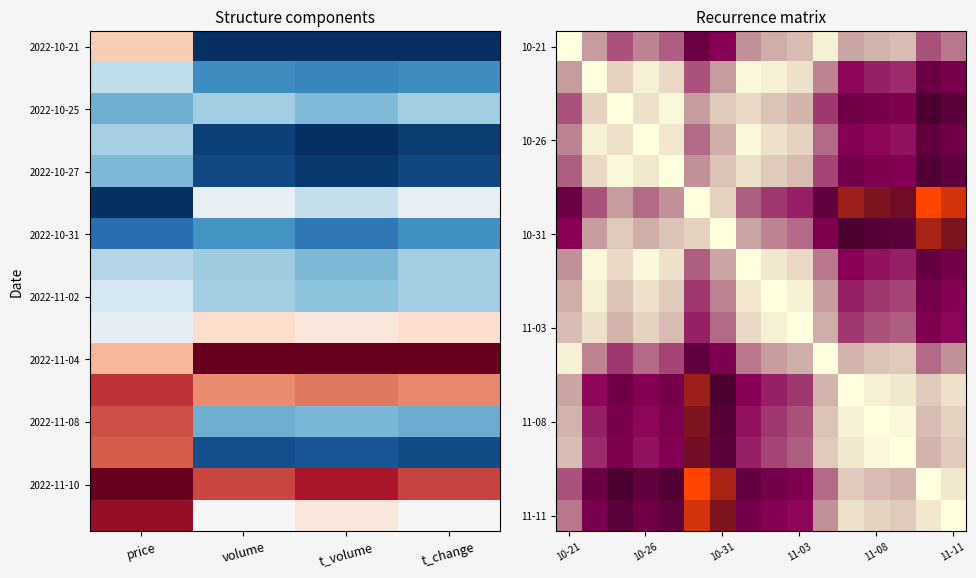

What is the total value across all series at 4?

4.8